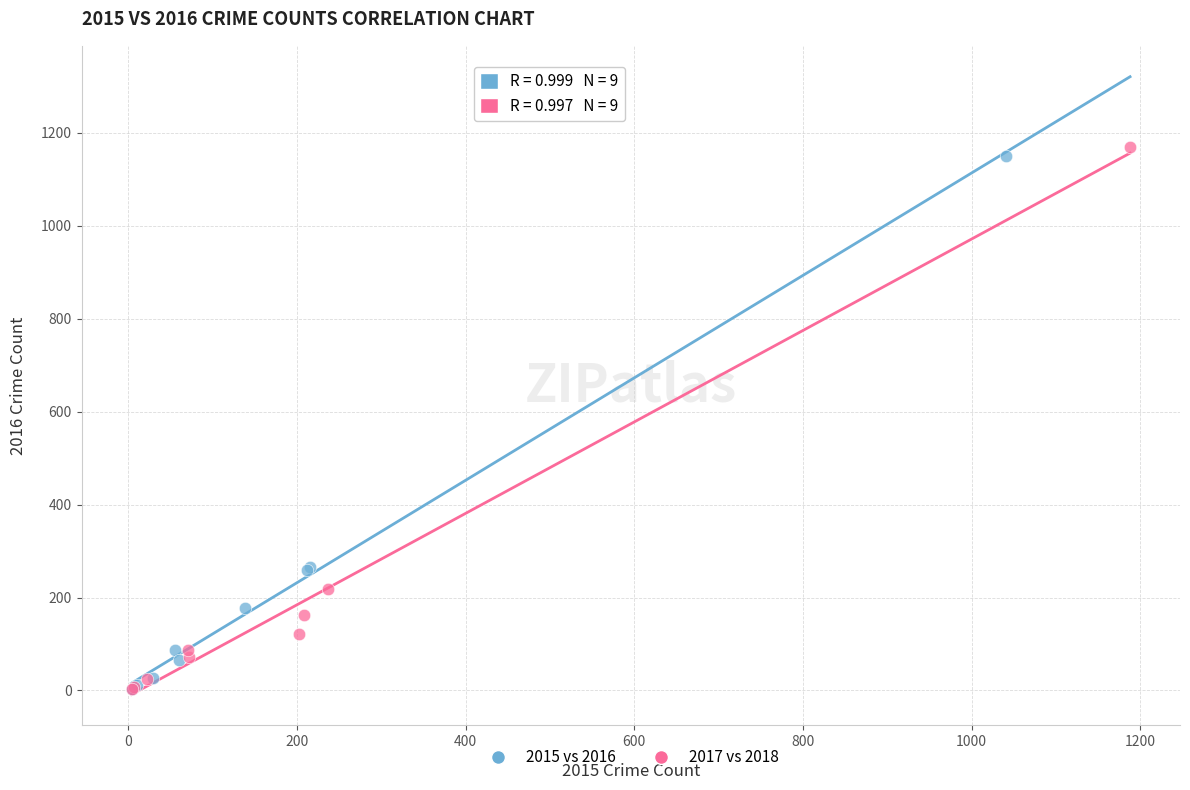

Which series reaches the maximum Y coordinate?

2017 vs 2018